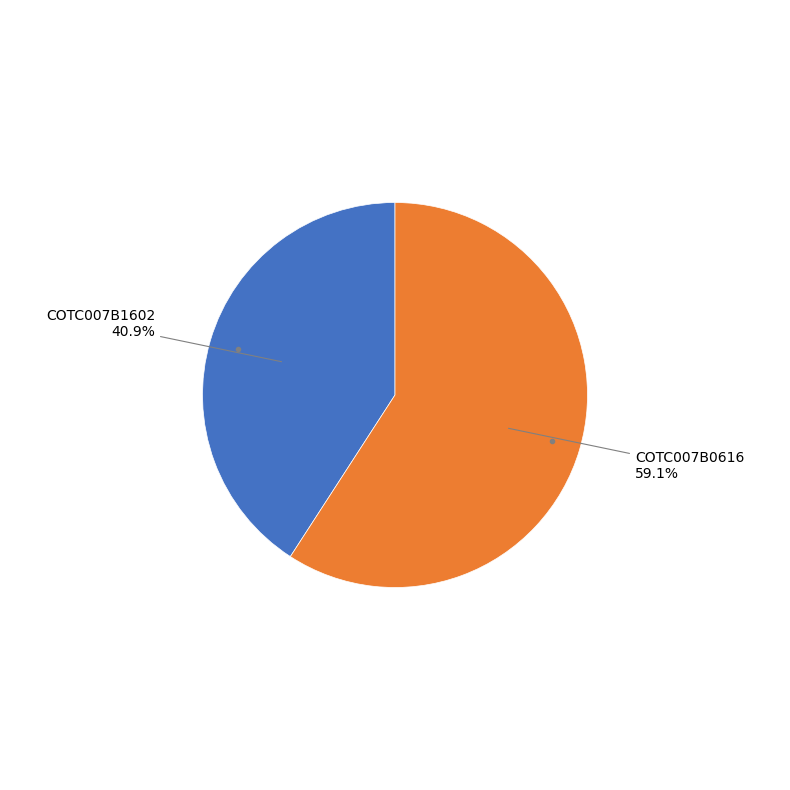

Rank the categories by value from lowest to highest.

COTC007B1602, COTC007B0616